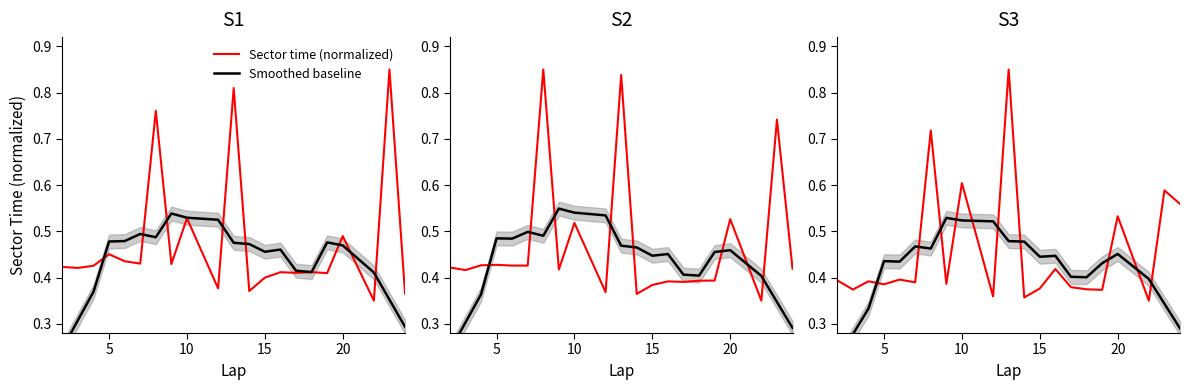

What is the difference between the maximum and minimum values in the Sector time (normalized) series?

0.5